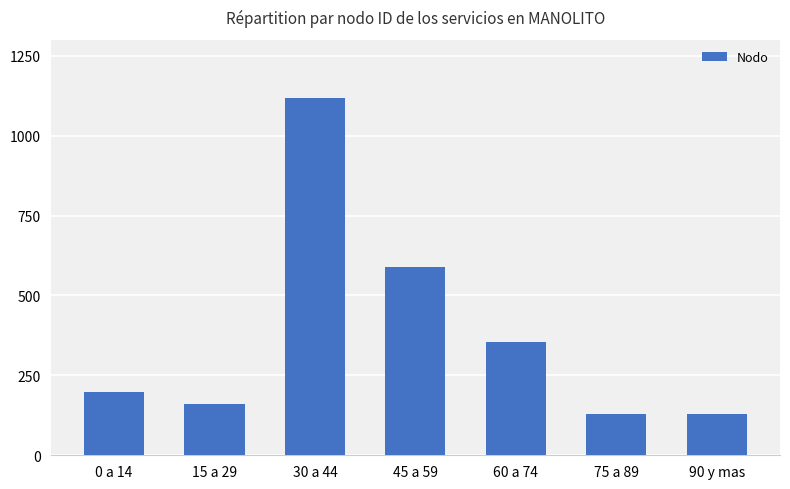

What is the sum of all values?

2676